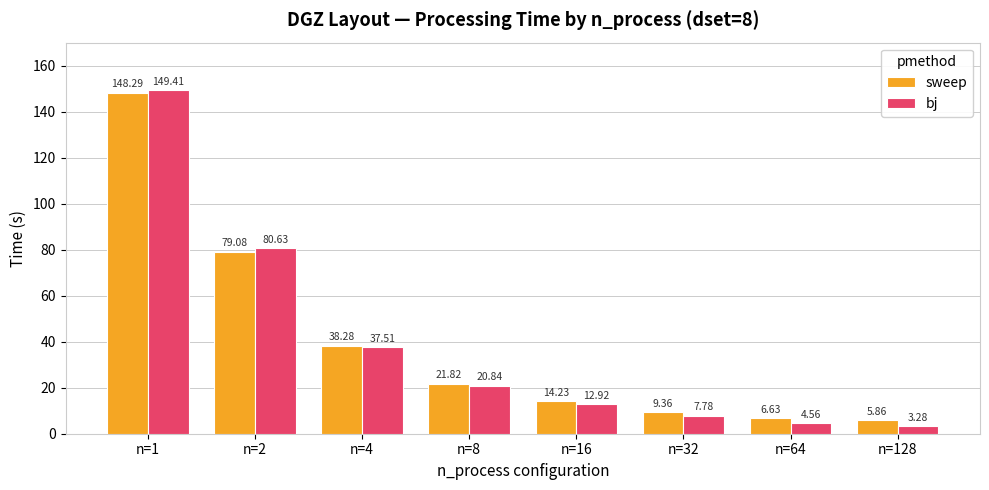

How many data points in bj are above 20?

4